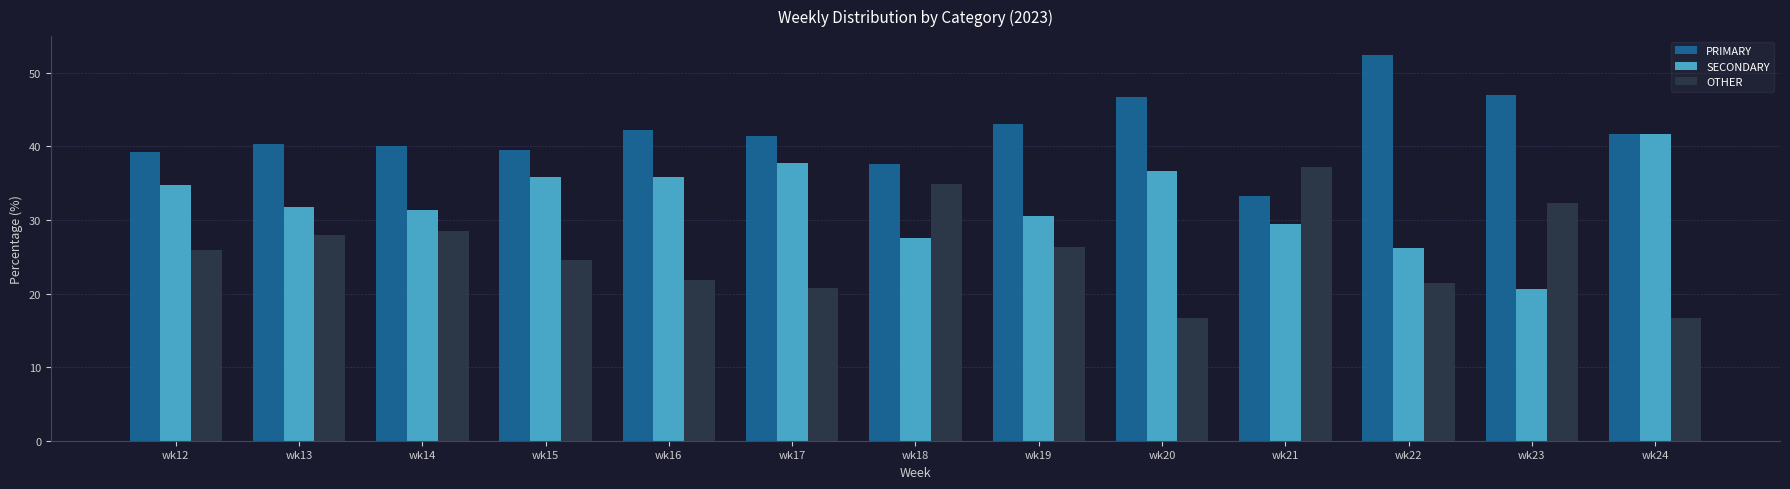

What is the total value across all series at wk16?

100.0